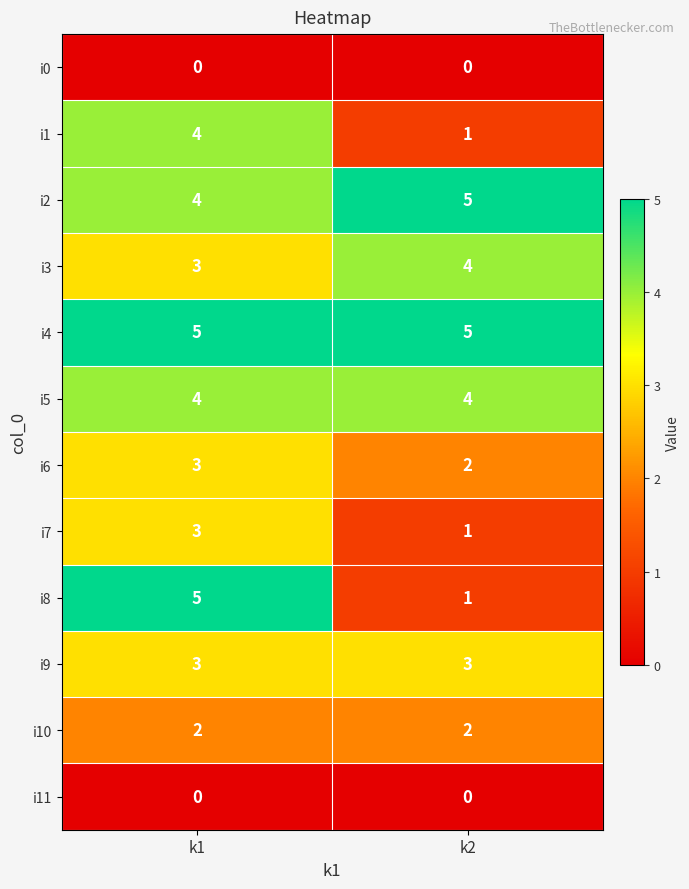

Which series has the largest range (max minus min)?

i8